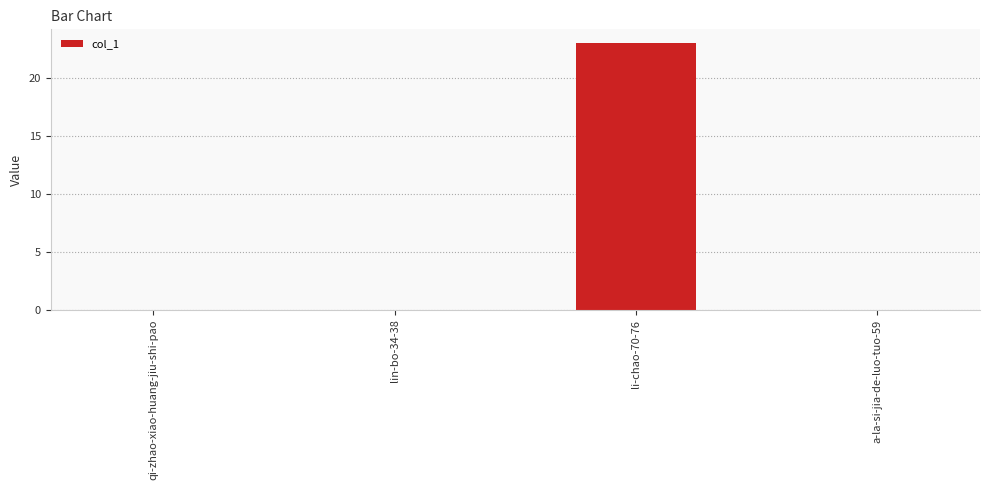

Is it true that the value at a-la-si-jia-de-luo-tuo-59 is -11?

False